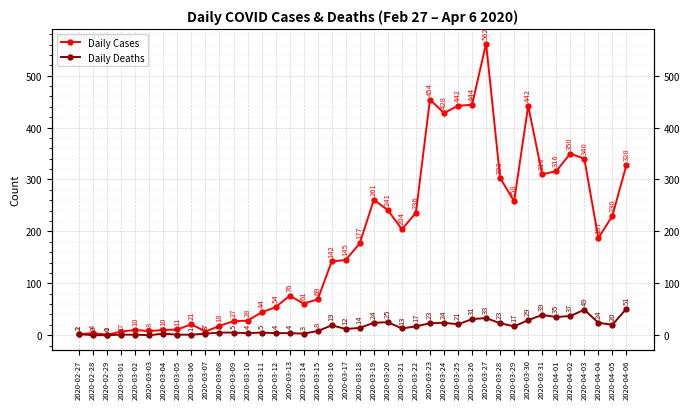

What position from the right is 2020-03-25?

13